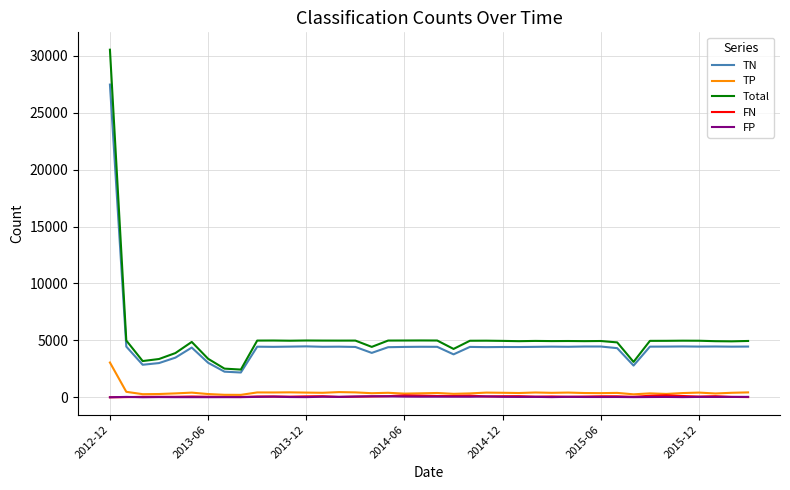

Which series has the largest range (max minus min)?

Total